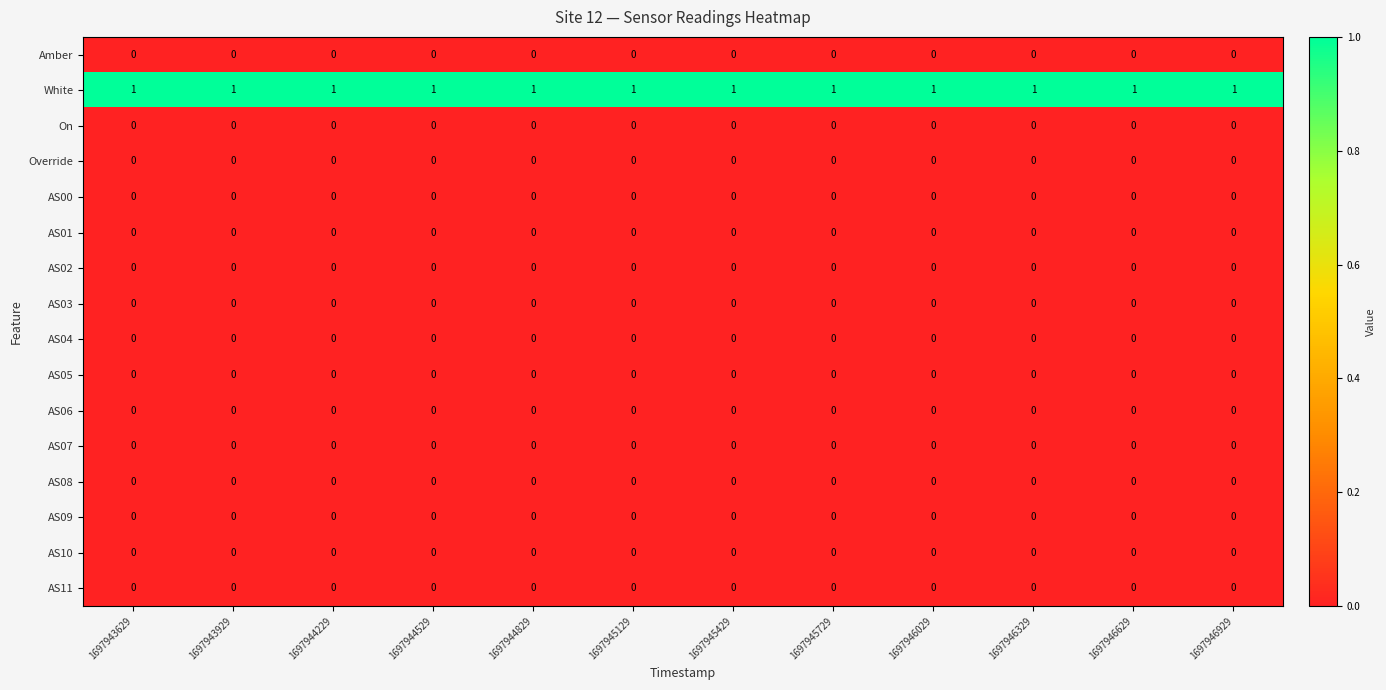

Which series has the largest total across all categories?

White